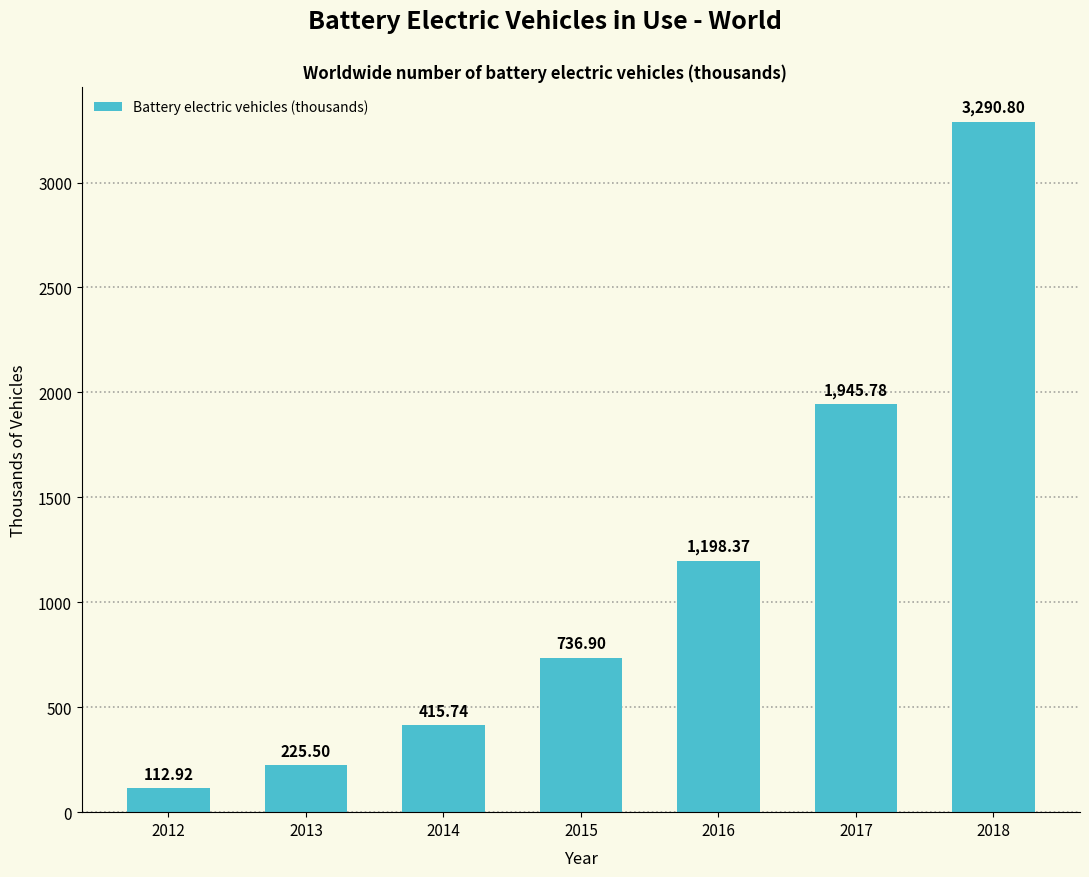

At which category does the chart reach its peak across all series?

2018